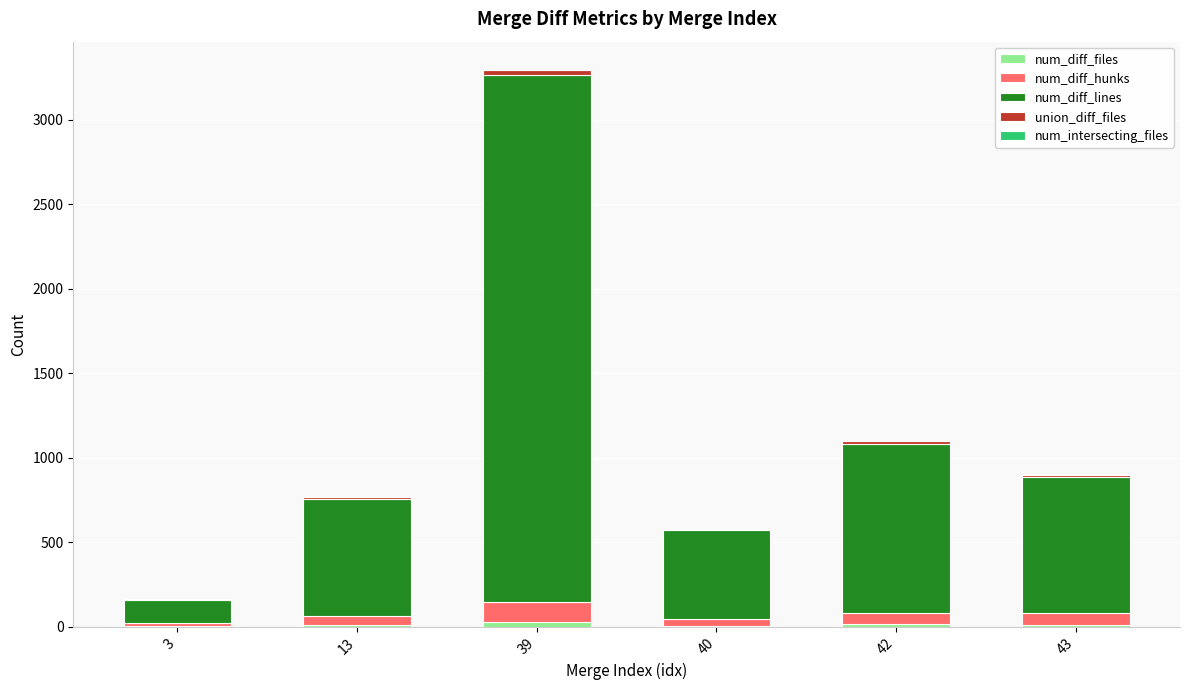

At which category is the sum across all series the highest?

39